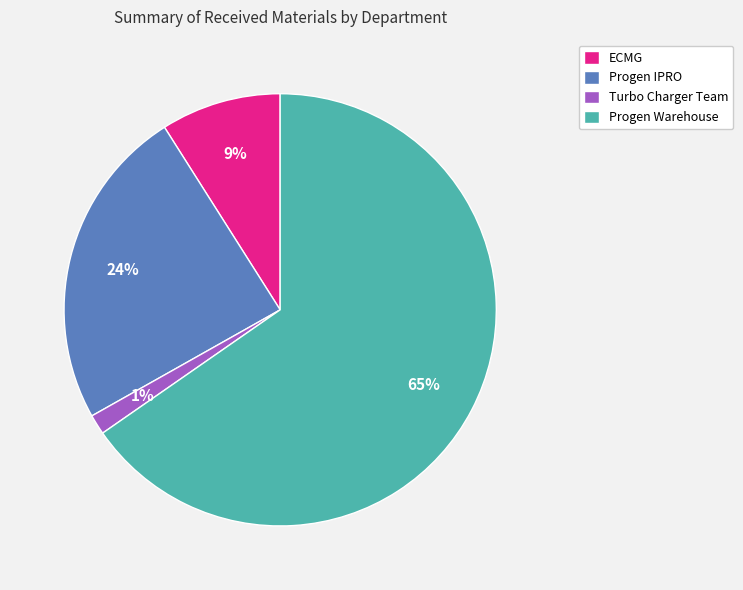

Combined, do Progen IPRO and ECMG account for over 50%?

No